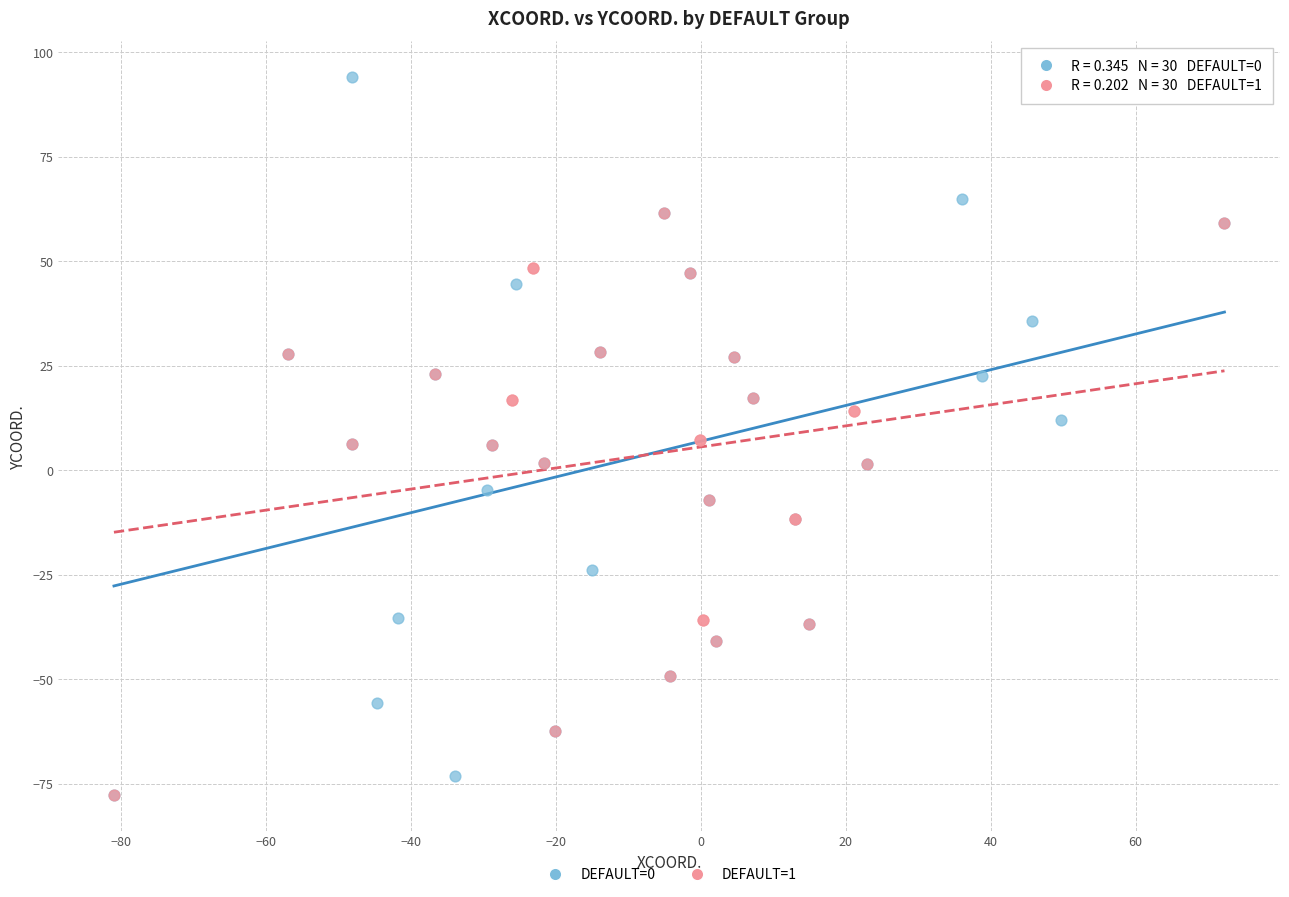

Which series contains the highest Y value?

DEFAULT=0